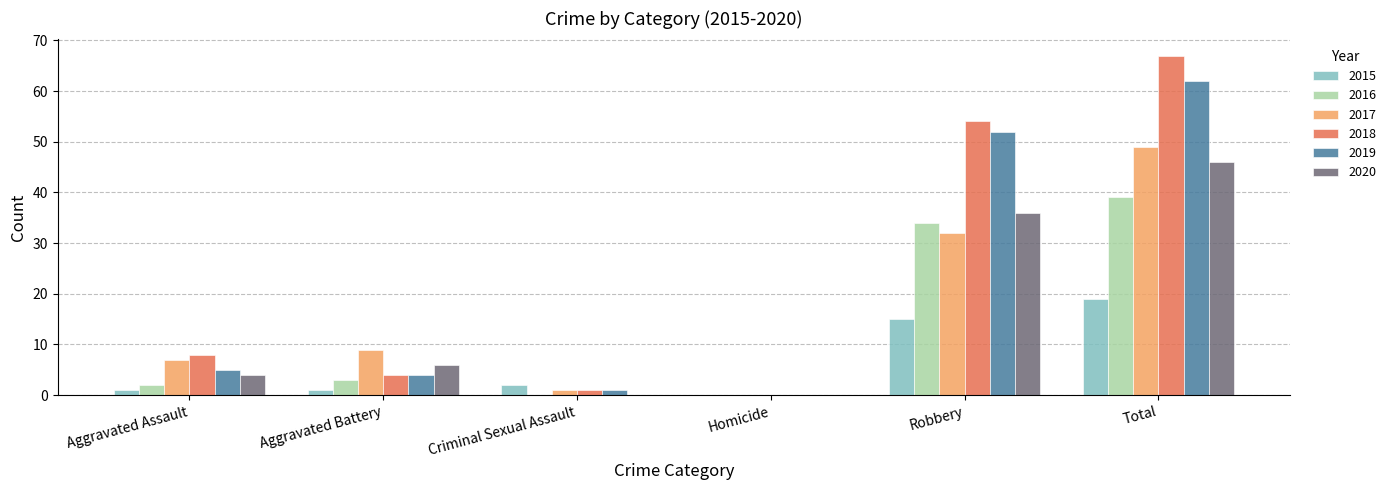

What is the highest value of the 2017 series?

49